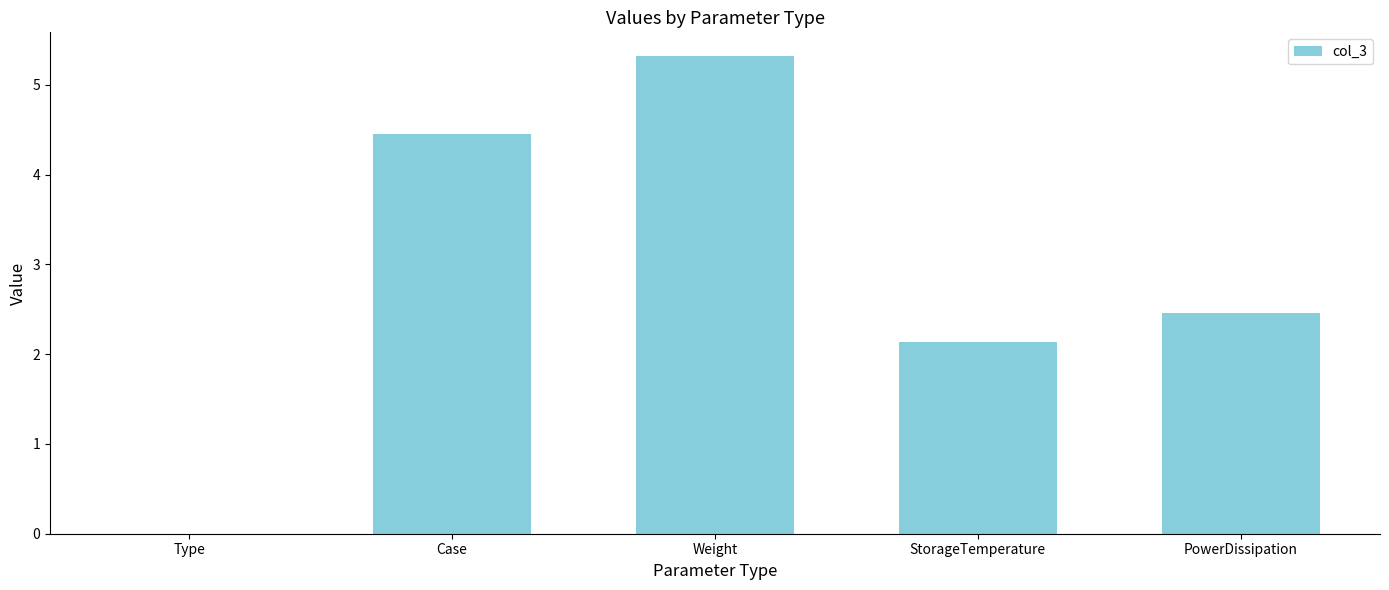

What is the sum of all values?

14.4